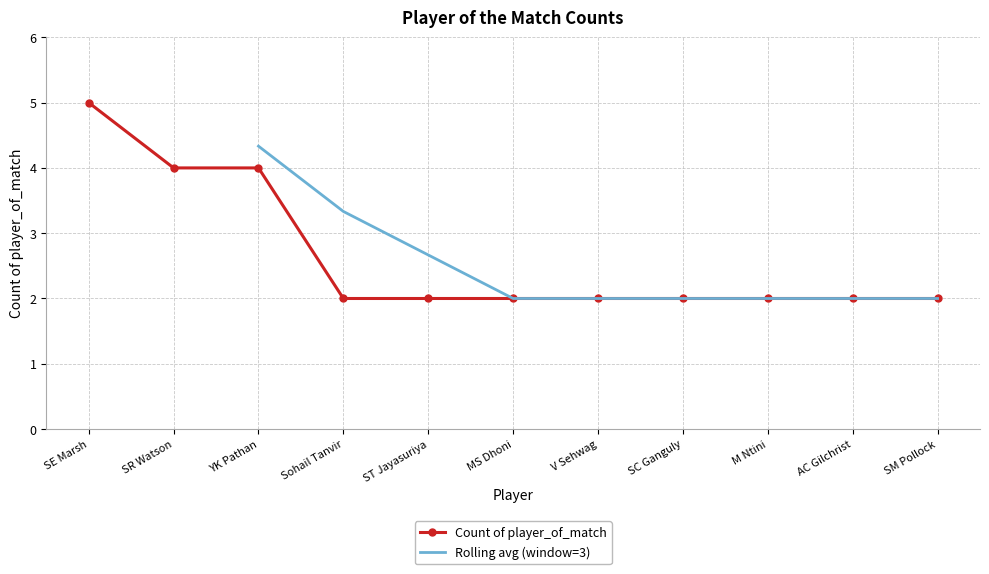

What is the difference between the maximum and minimum values?

3